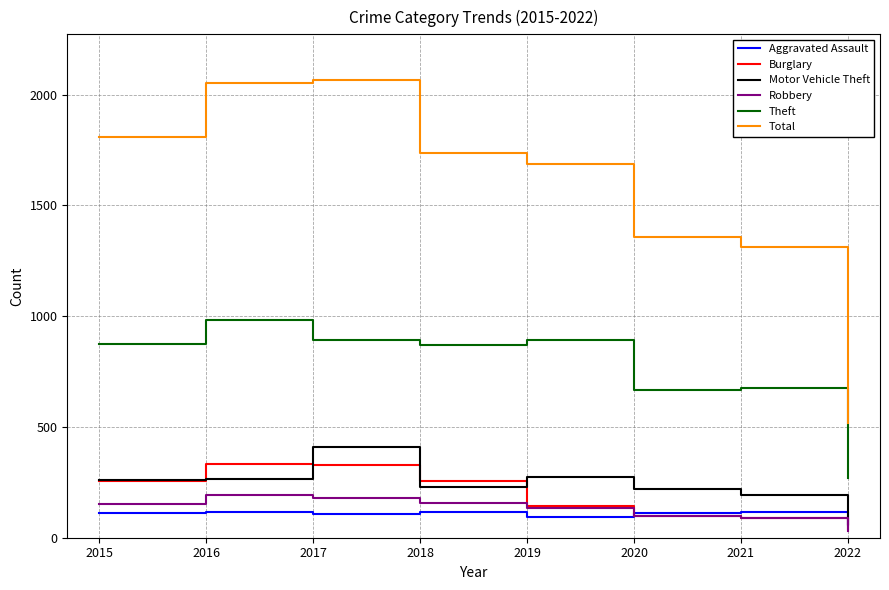

Which series has the largest range (max minus min)?

Total